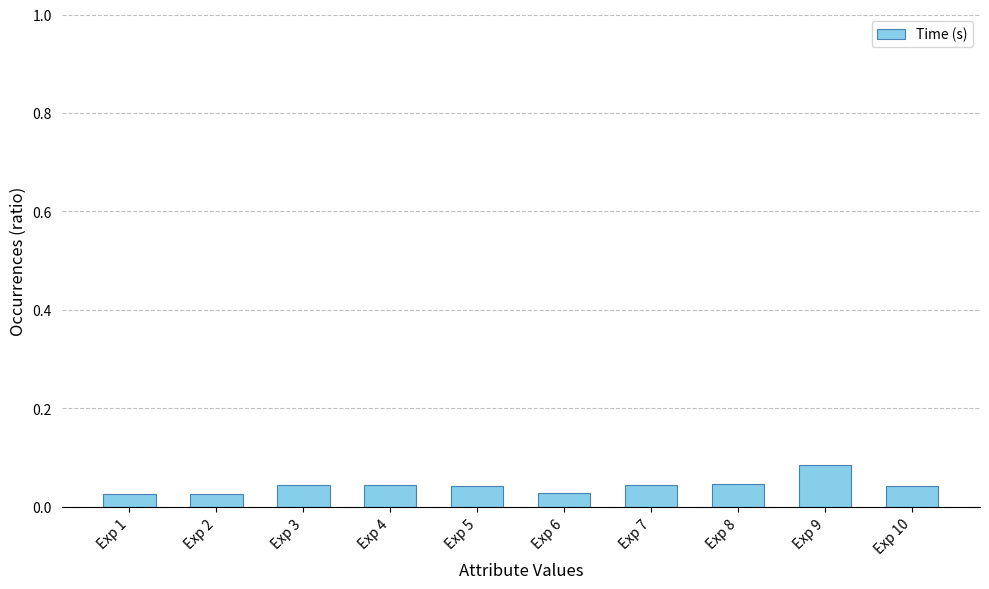

What is the sum of all values?

0.4